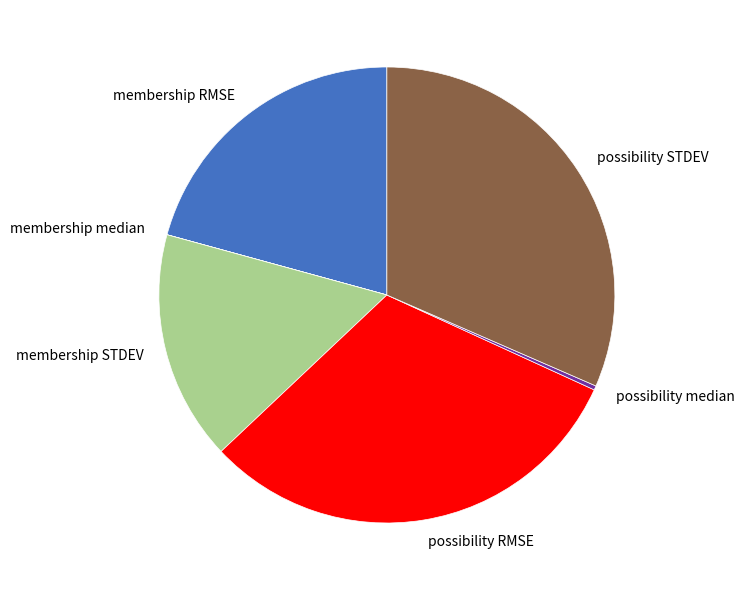

Do possibility RMSE and possibility STDEV together represent more than half of the pie?

Yes